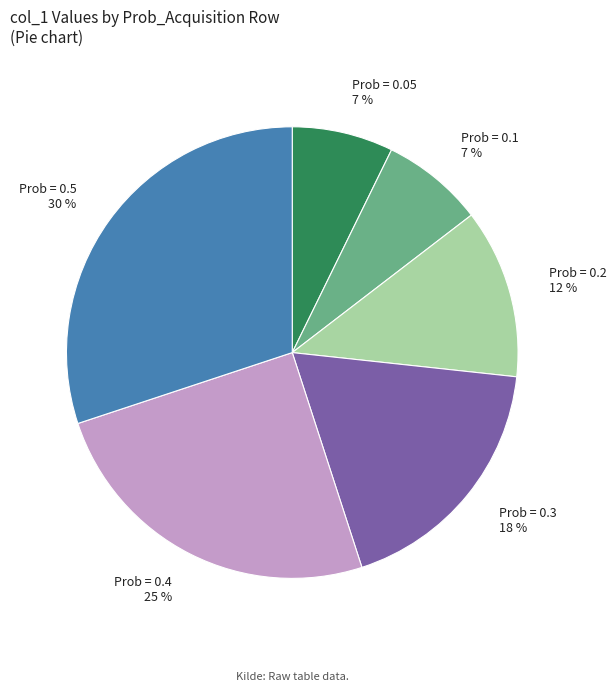

True or false: Prob = 0.1 7 % accounts for 7% of the total.

True